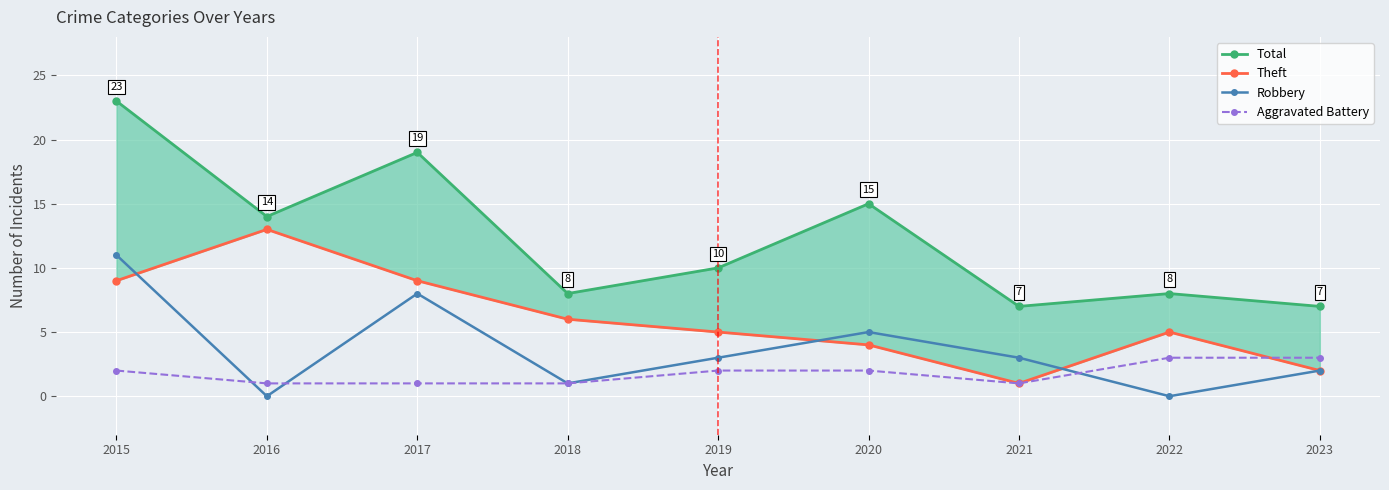

How many values in the Robbery series are below 3?

4